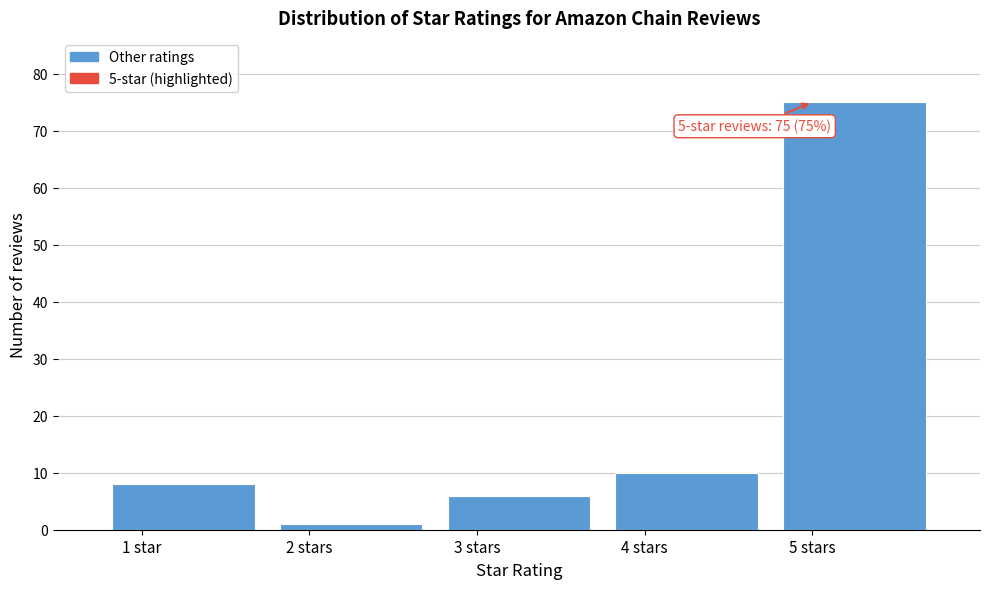

Reading left to right, transcribe all the data shown in this chart.

8	1	6	10	75